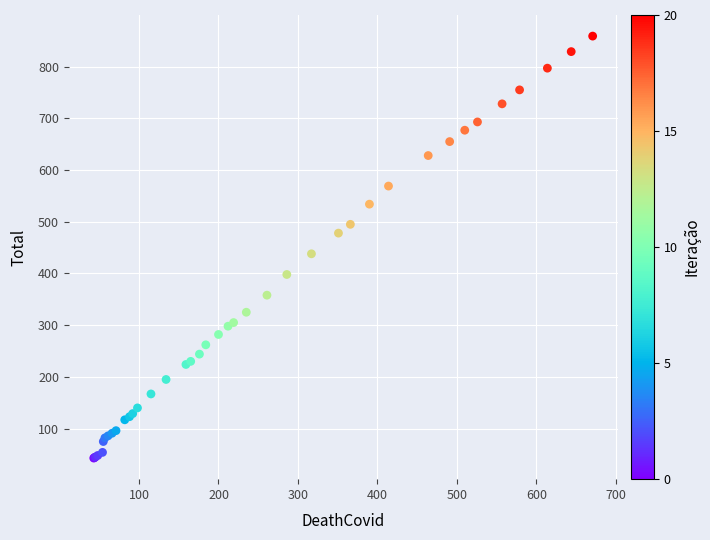

What Y value in the scatter plot is closest to 451?

438